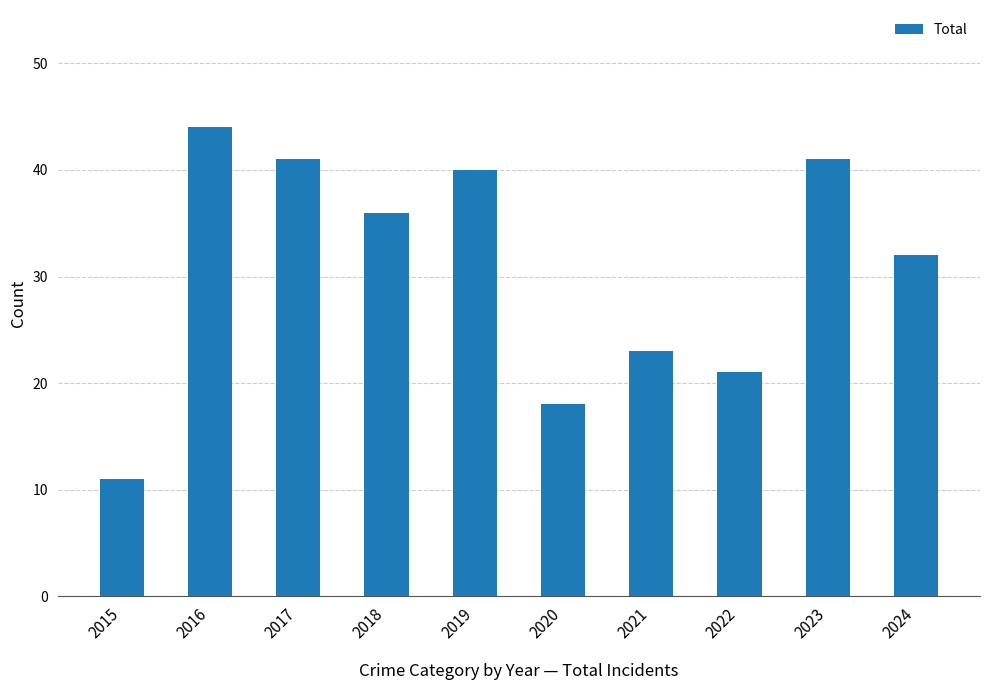

What is the smallest value displayed?

11